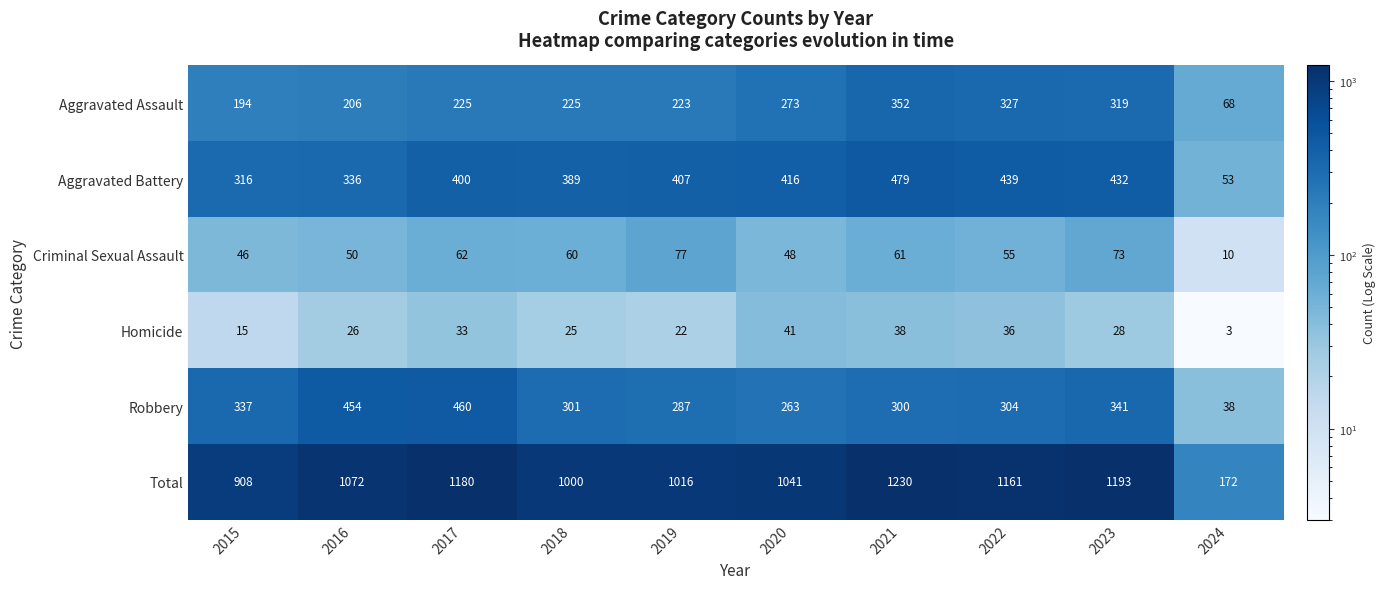

Is it true that Total equals 1230 at 2021?

True